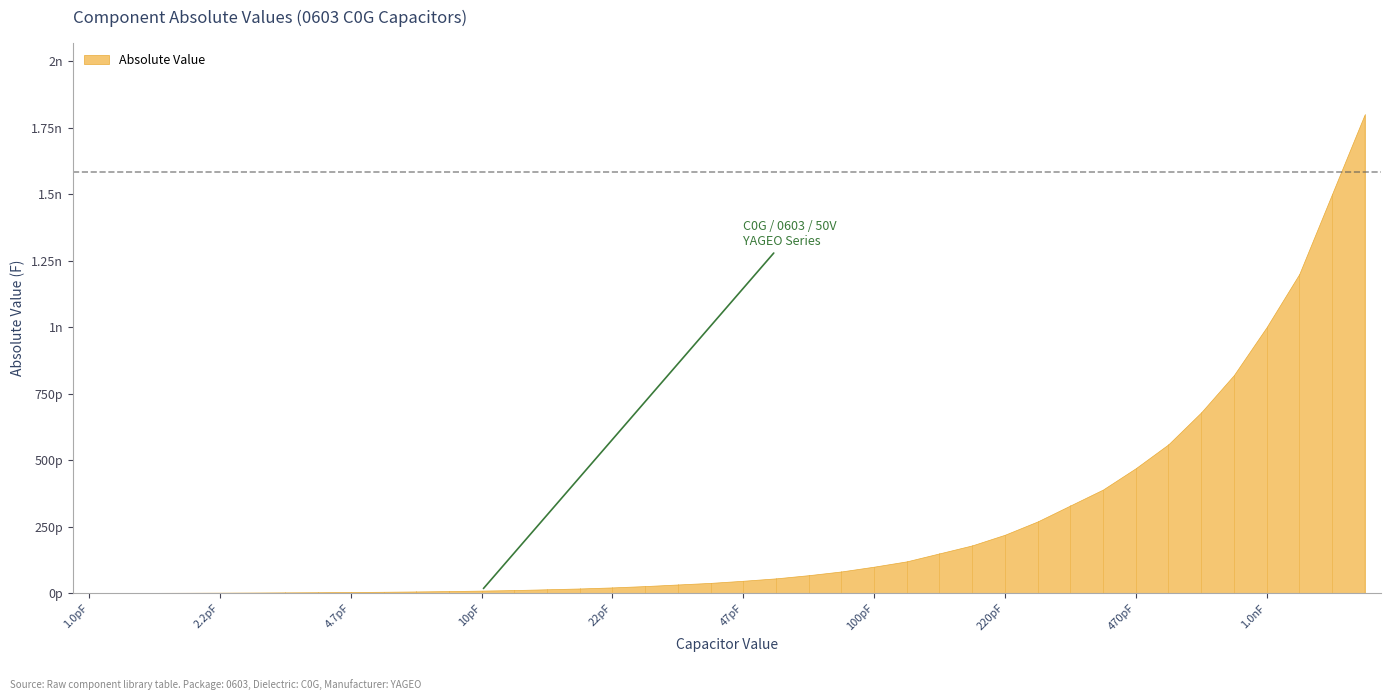

At which category does the chart reach its minimum across all series?

1.0pF